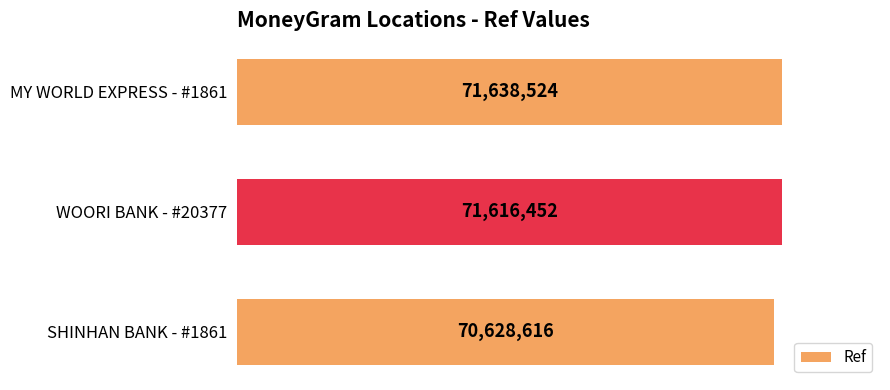

Reading bottom to top, list all the values displayed in this chart.

70628616	71616452	71638524